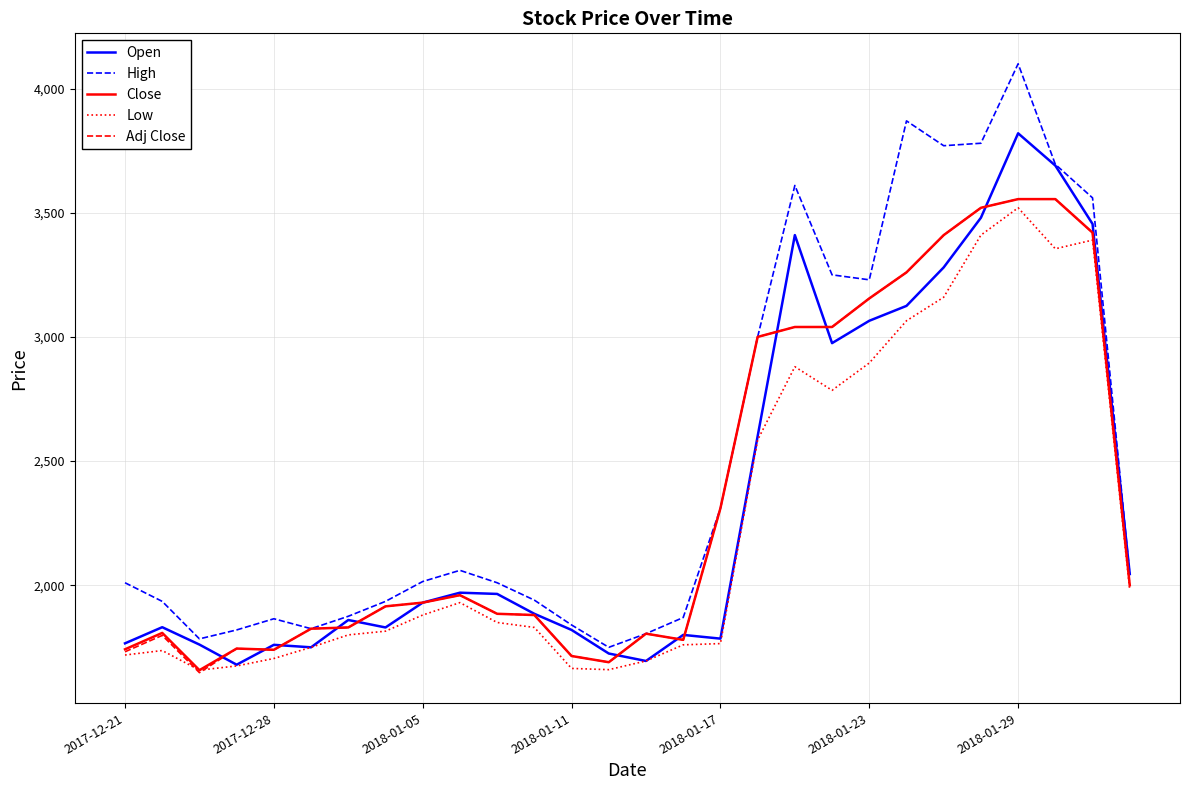

Which series has the largest total across all categories?

High